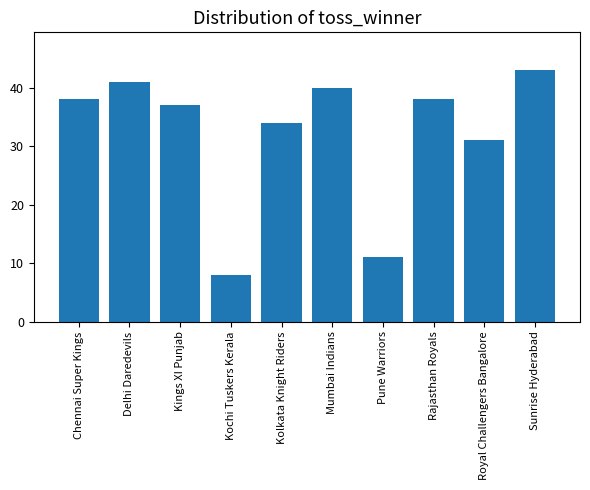

What is the change in value from Kolkata Knight Riders to Pune Warriors?

-23